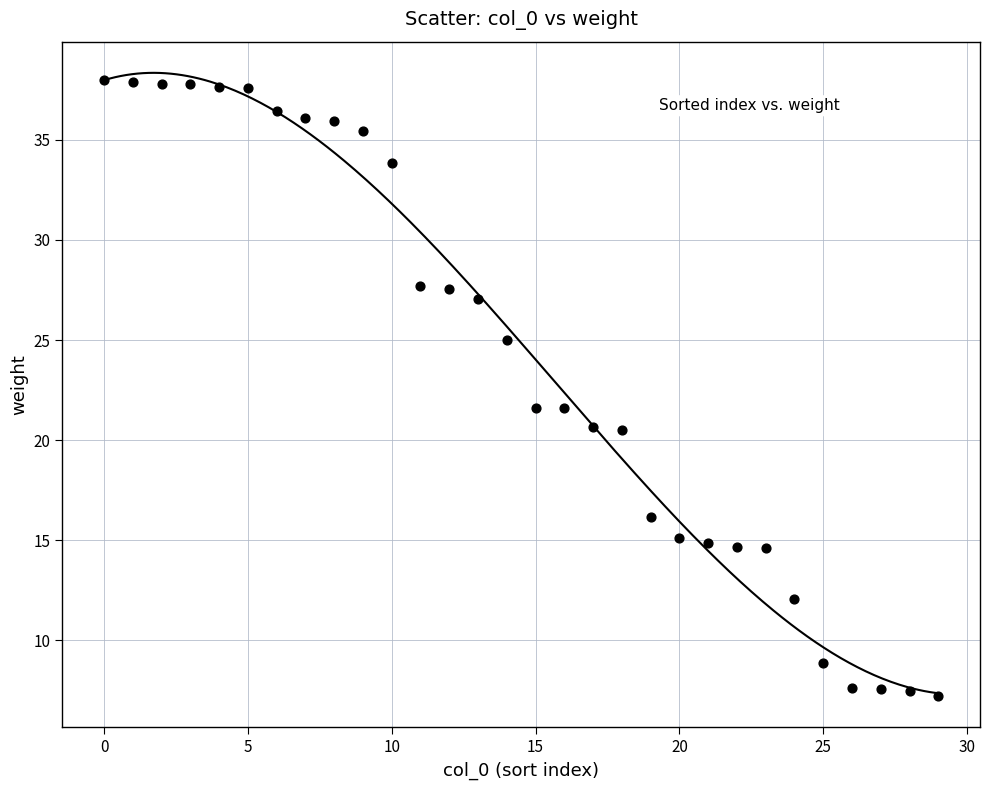

What is the range of Y values (max minus min)?

30.8